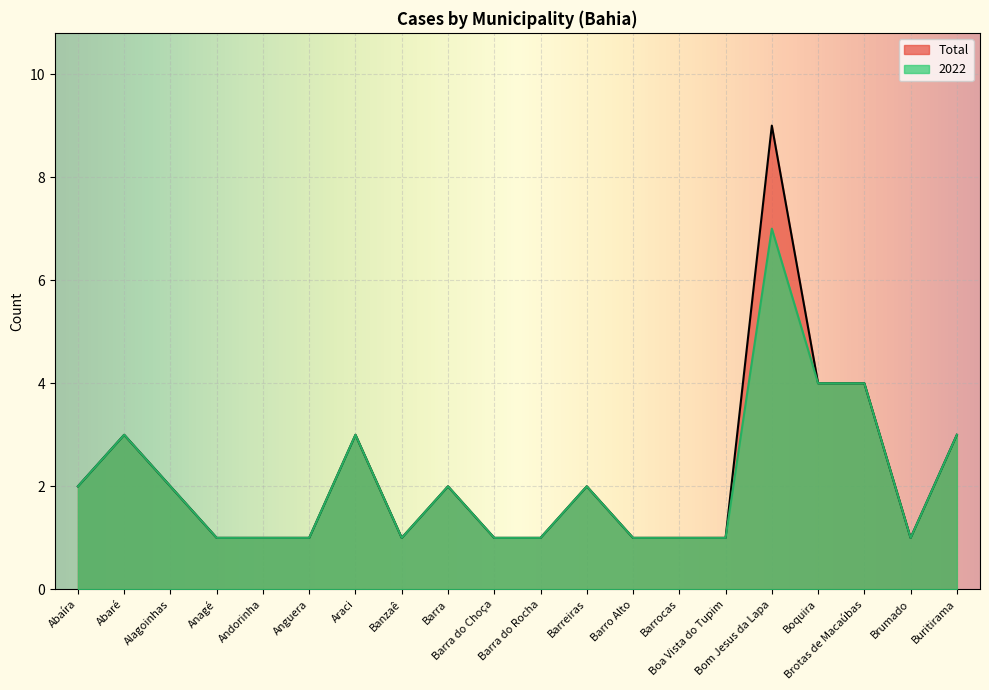

Reading left to right, extract all data points from this chart.

2022: 2	3	2	1	1	1	3	1	2	1	1	2	1	1	1	7	4	4	1	3
Total: 2	3	2	1	1	1	3	1	2	1	1	2	1	1	1	9	4	4	1	3